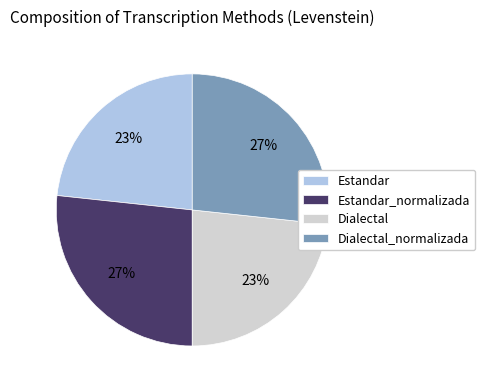

To the nearest percent, what percentage of the pie is Estandar?

23%